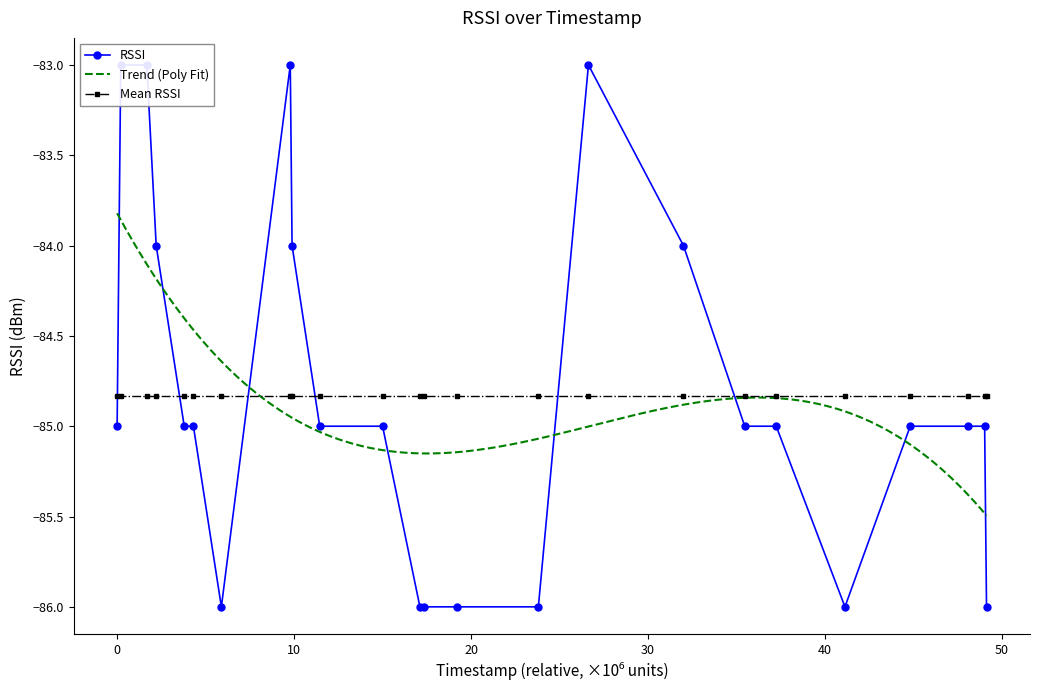

What is the value of the 5th point from the left?

-85